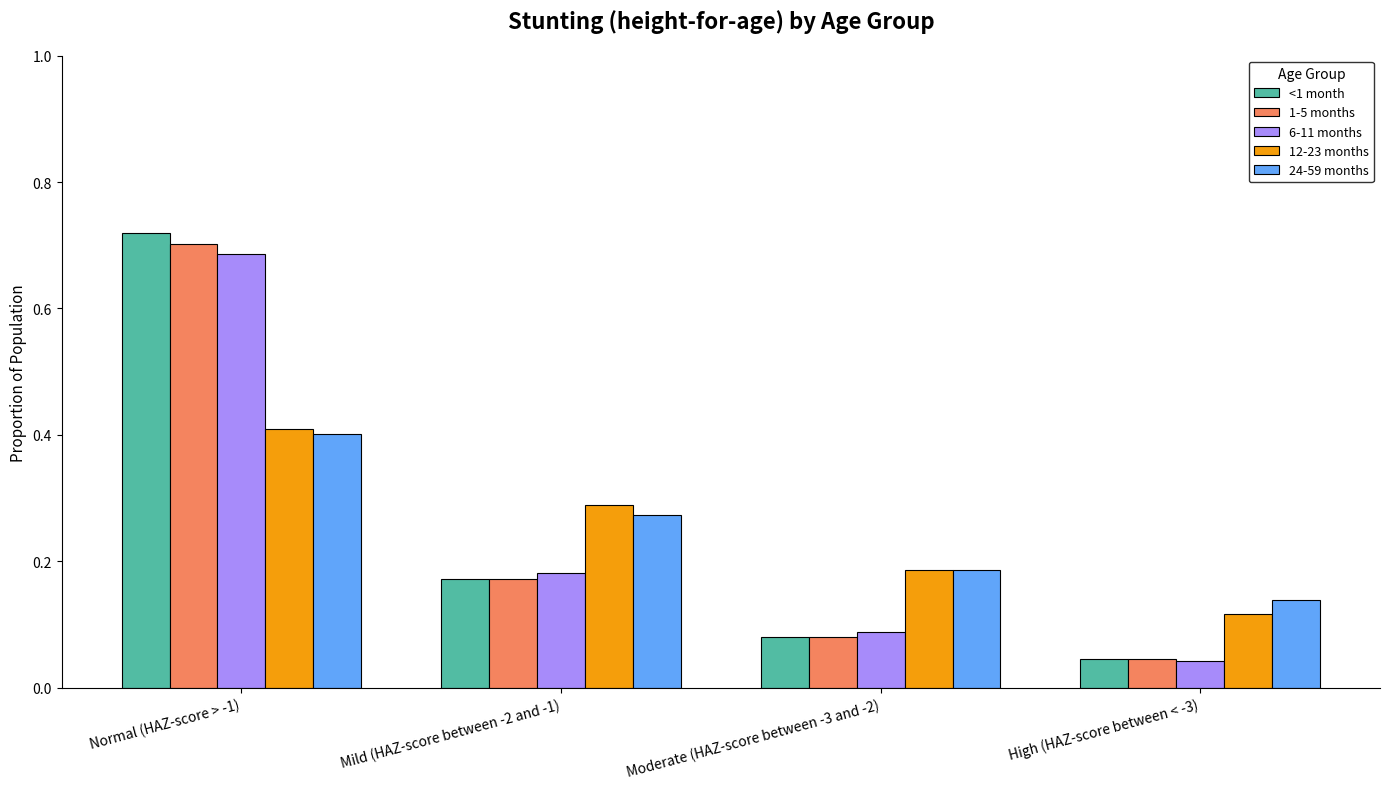

Is the value of 1-5 months at Normal (HAZ-score > -1) greater than the value of 12-23 months at Mild (HAZ-score between -2 and -1)?

Yes